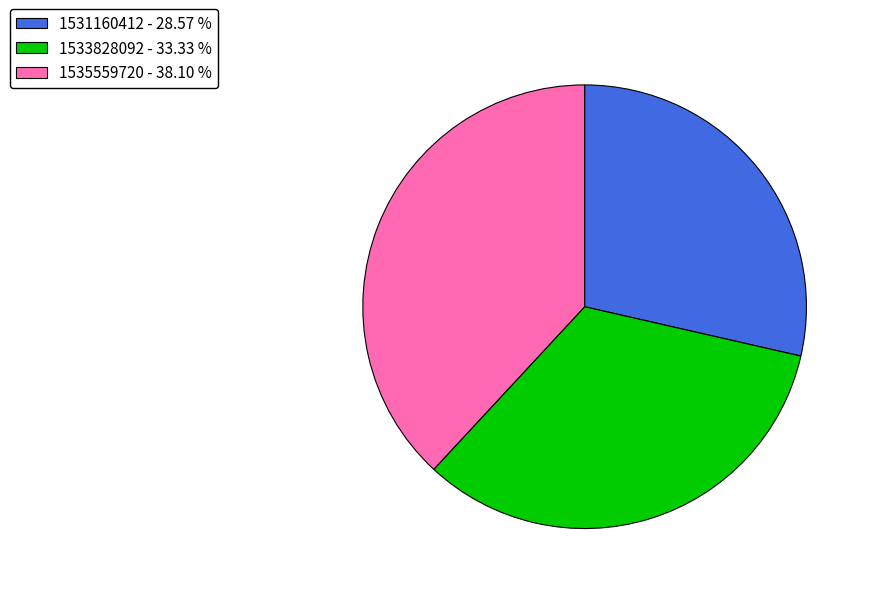

Do 1531160412 - 28.57 % and 1533828092 - 33.33 % together represent more than half of the pie?

Yes